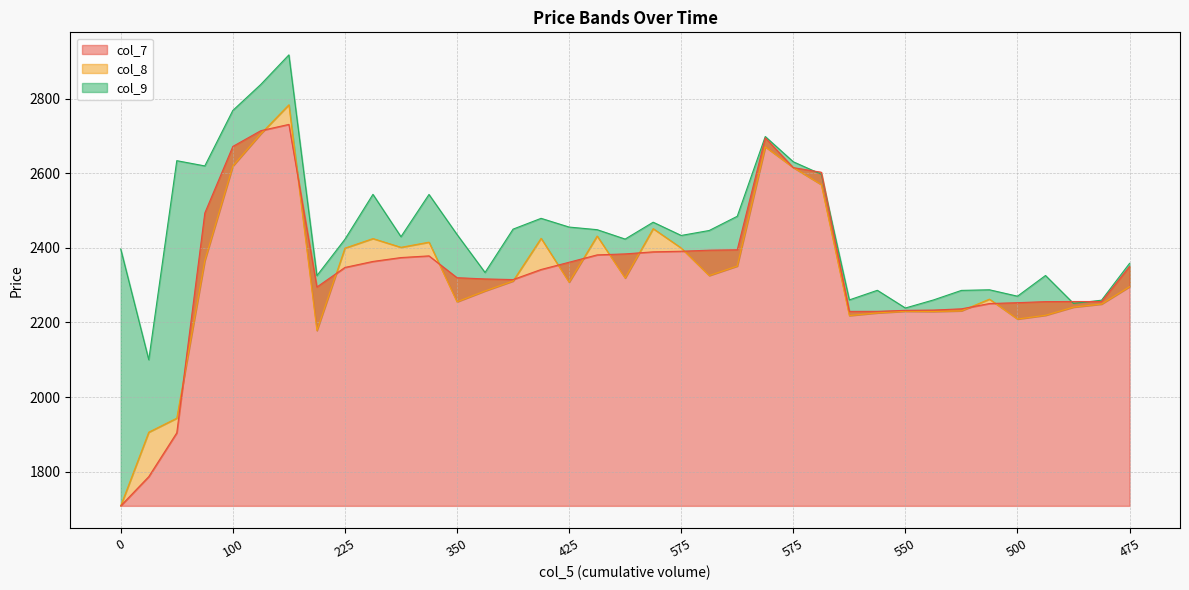

Reading left to right, extract all data points from this chart.

col_7: 1708.3	1786.6	1904.2	2493.3	2671.9	2714.2	2731.0	2295.0	2347.5	2363.6	2374.0	2378.5	2320.0	2316.7	2315.0	2342.0	2361.4	2381.2	2383.8	2389.3	2390.9	2393.8	2394.8	2695.0	2615.1	2602.7	2229.7	2229.8	2232.5	2233.2	2236.5	2250.7	2253.0	2255.8	2256.2	2256.1	2350.0
col_8: 1708.3	1905.8	1943.3	2365.9	2619.4	2706.0	2783.5	2178.3	2399.2	2424.8	2401.4	2415.2	2255.3	2284.5	2311.1	2425.6	2307.9	2431.7	2319.1	2451.4	2399.5	2325.8	2351.2	2670.8	2615.3	2569.6	2218.4	2225.7	2230.1	2229.3	2231.2	2262.5	2209.2	2219.2	2241.2	2249.3	2295.9
col_9: 2396.8	2100.0	2633.8	2619.7	2768.4	2838.2	2917.3	2325.6	2423.0	2543.4	2429.9	2543.2	2435.9	2334.0	2450.2	2479.2	2455.8	2448.8	2423.6	2468.8	2433.2	2446.6	2484.7	2698.5	2630.8	2597.3	2260.4	2286.2	2238.8	2260.3	2285.9	2287.6	2270.4	2325.9	2250.9	2259.7	2358.5